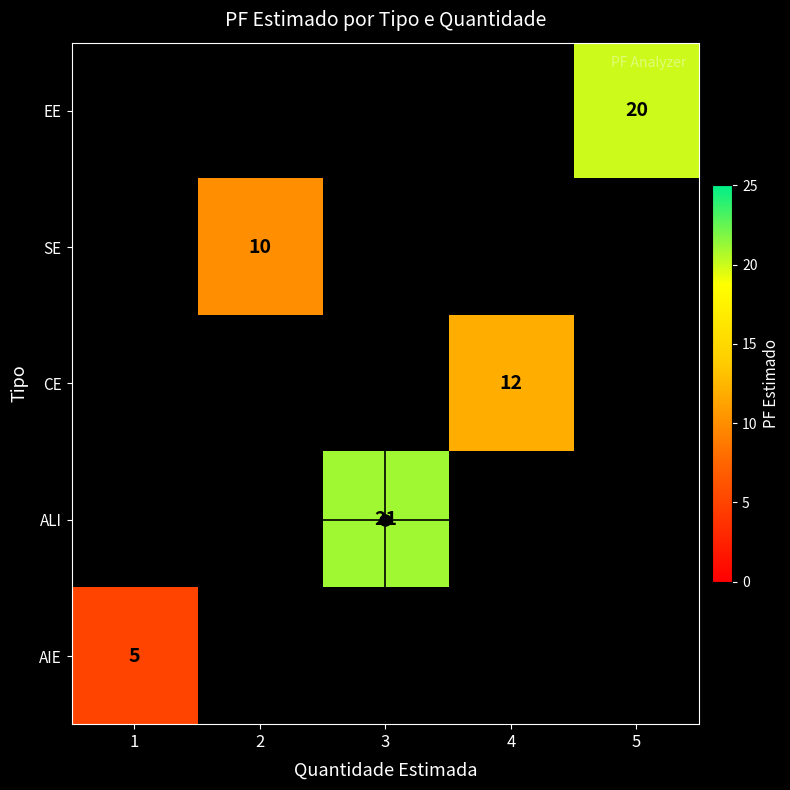

Is the value of AIE at 1 greater than the value of SE at 2?

No